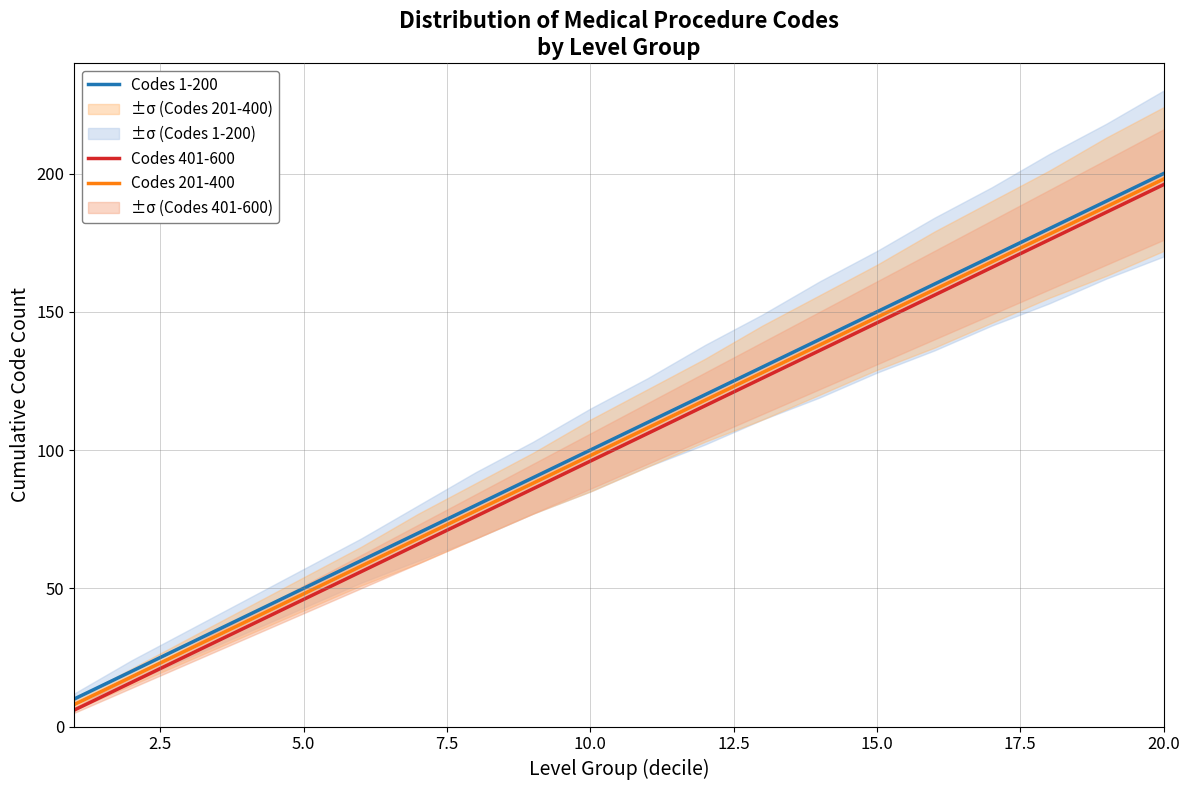

At which label does Codes 201-400 reach its peak?

20.0